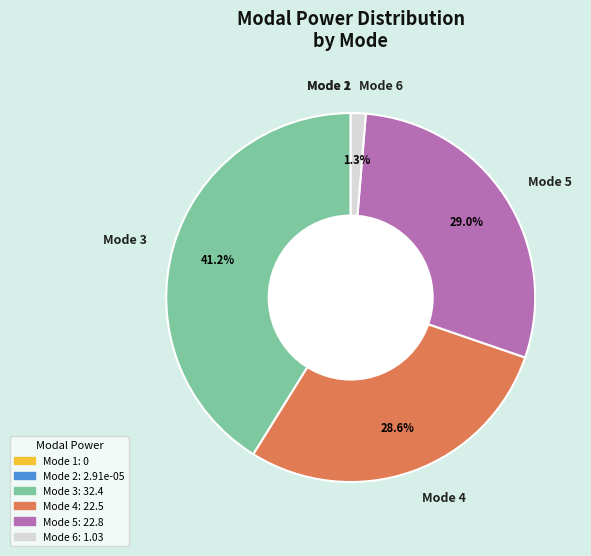

Which slice is the largest?

Mode 3